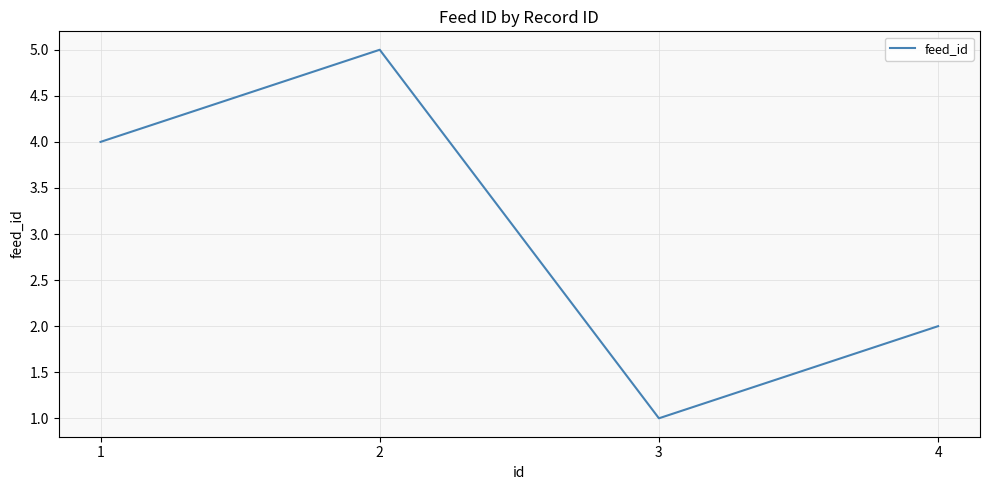

What is the sum of all values?

12